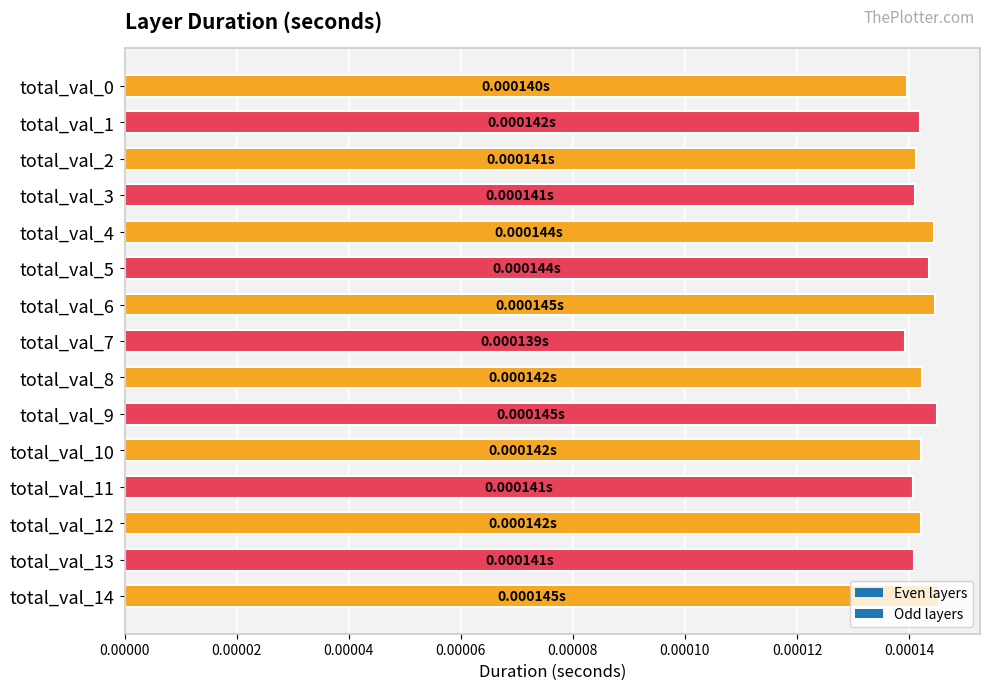

Does the chart contain stacked bars?

No